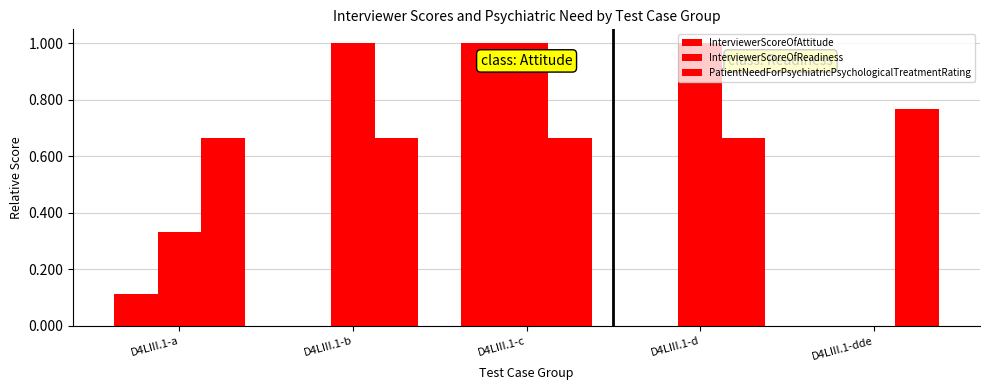

Where is InterviewerScoreOfAttitude nearest to the value 0?

D4LIII.1-b